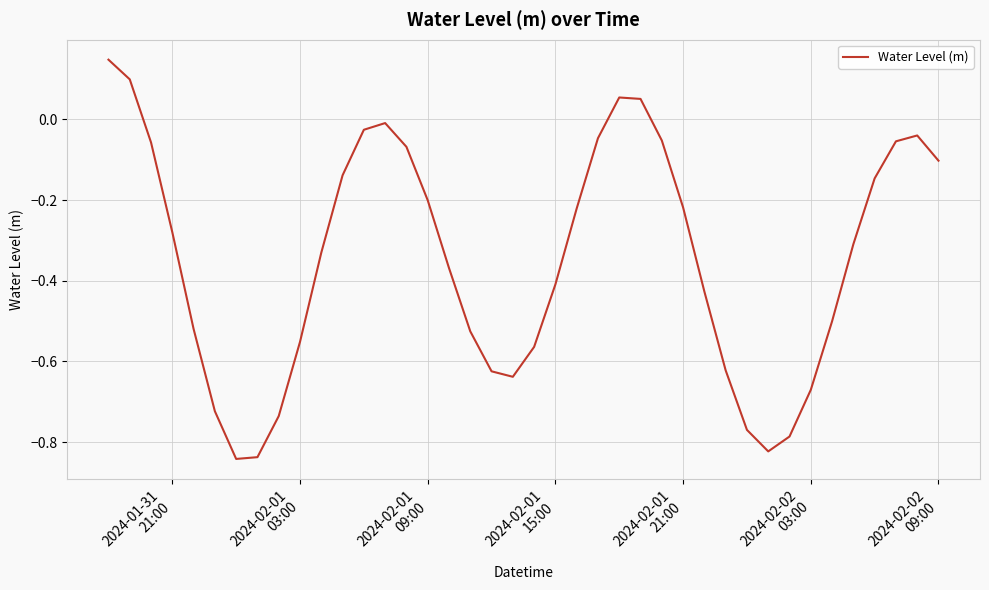

What is the difference between the maximum and minimum values?

1.0